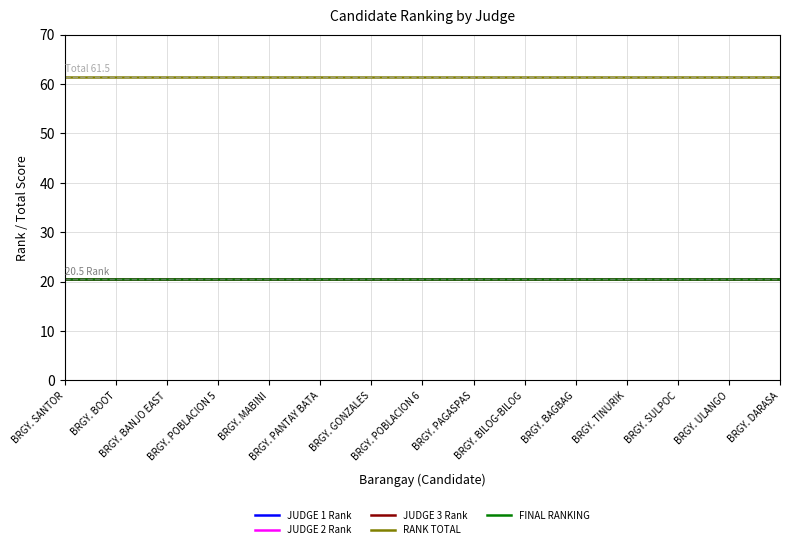

True or false: JUDGE 1 Rank and RANK TOTAL intersect in this chart.

False